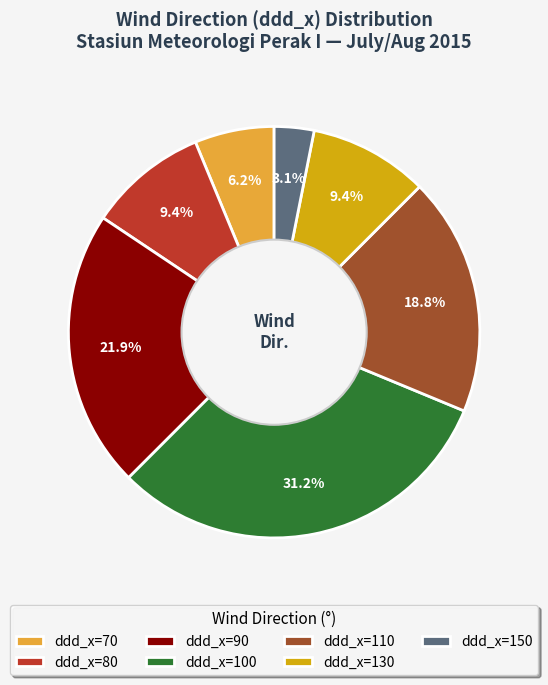

How many segments does this pie chart have?

7